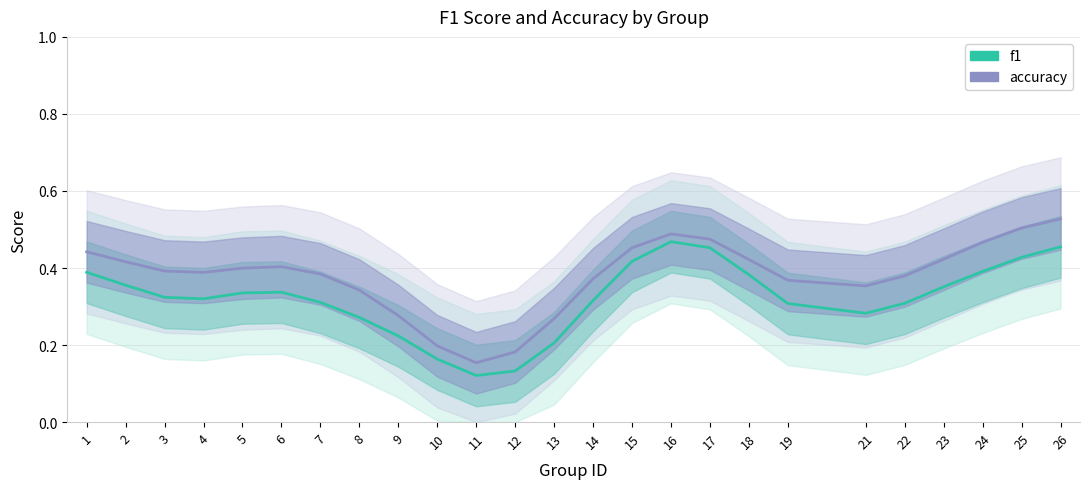

The value of accuracy at 18 is 0.8. True or false?

False